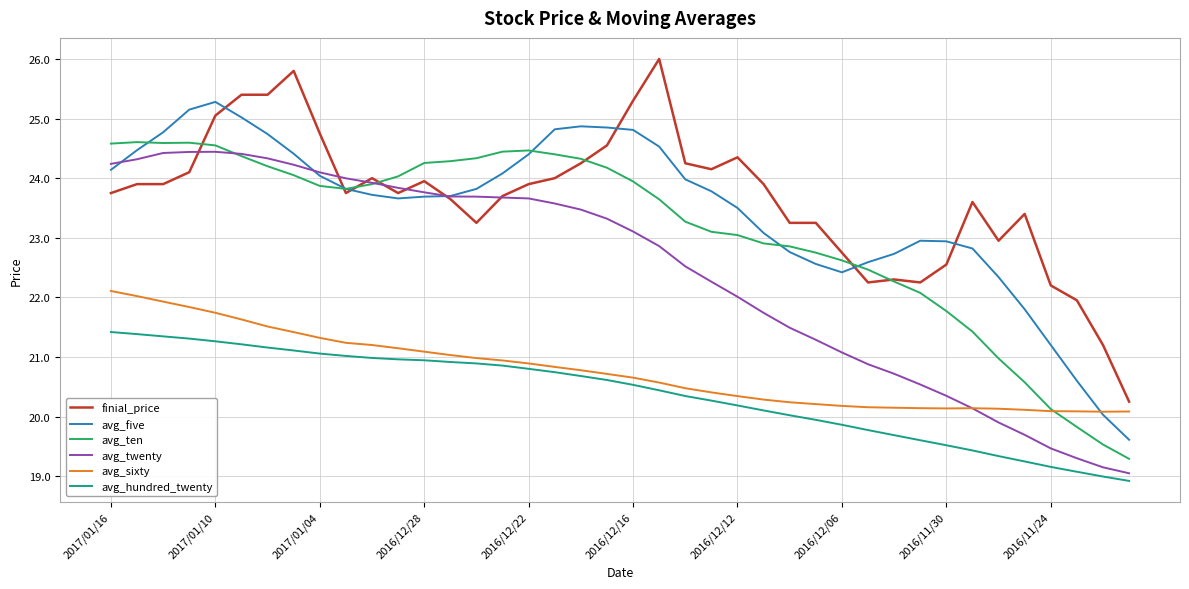

True or false: avg_hundred_twenty and avg_ten cross at least once.

False